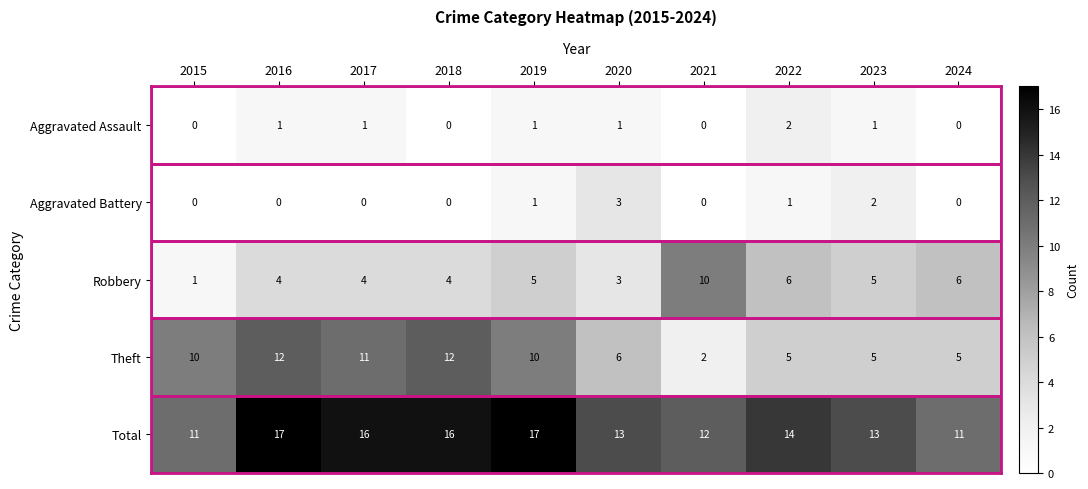

Count the Aggravated Assault values in the range 0 to 1.

9